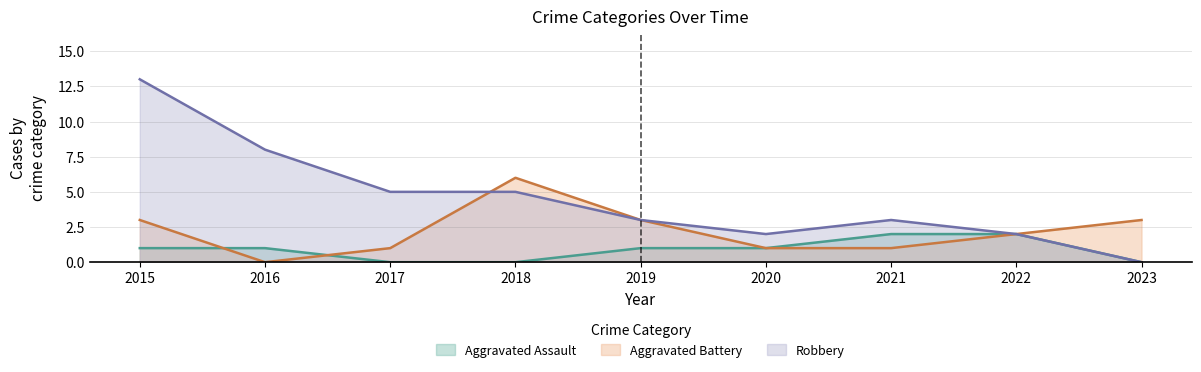

Between which two adjacent categories do Robbery and Aggravated Battery first intersect?

2017 and 2018